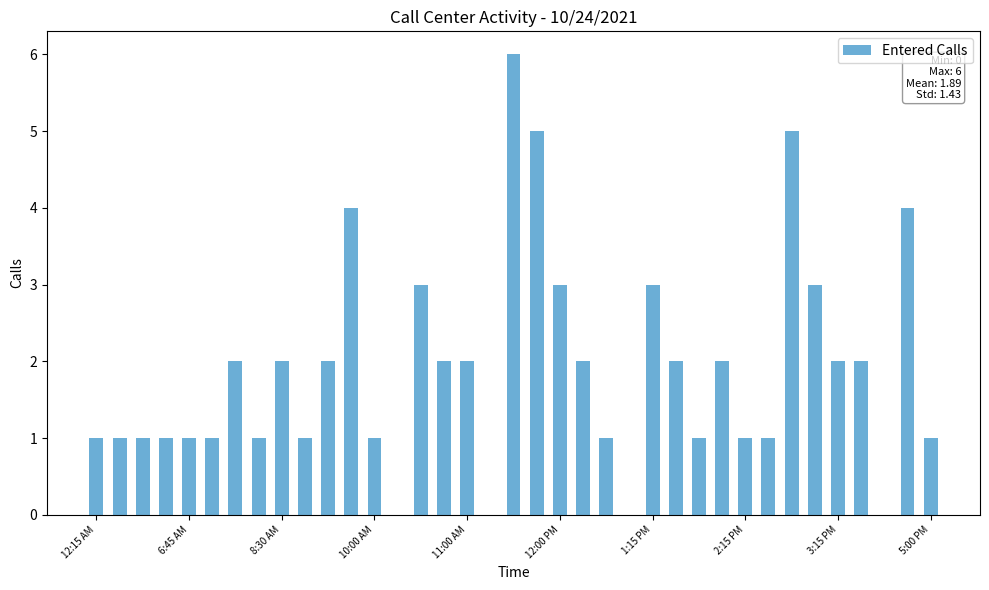

What is the greatest value displayed?

6